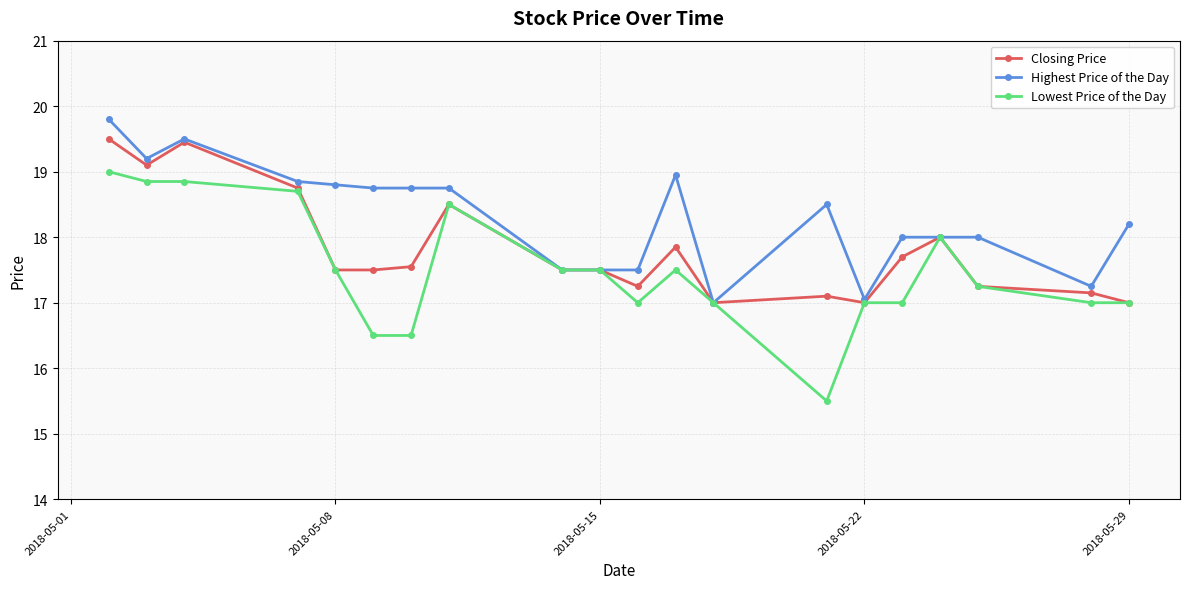

Is this an area chart (filled region under the line)?

No